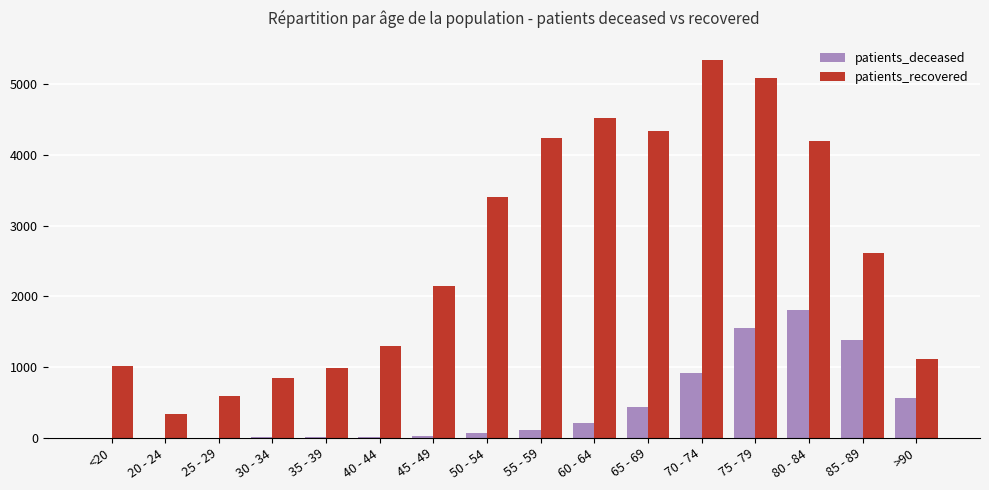

The value of patients_recovered at 40 - 44 is 2122. True or false?

False